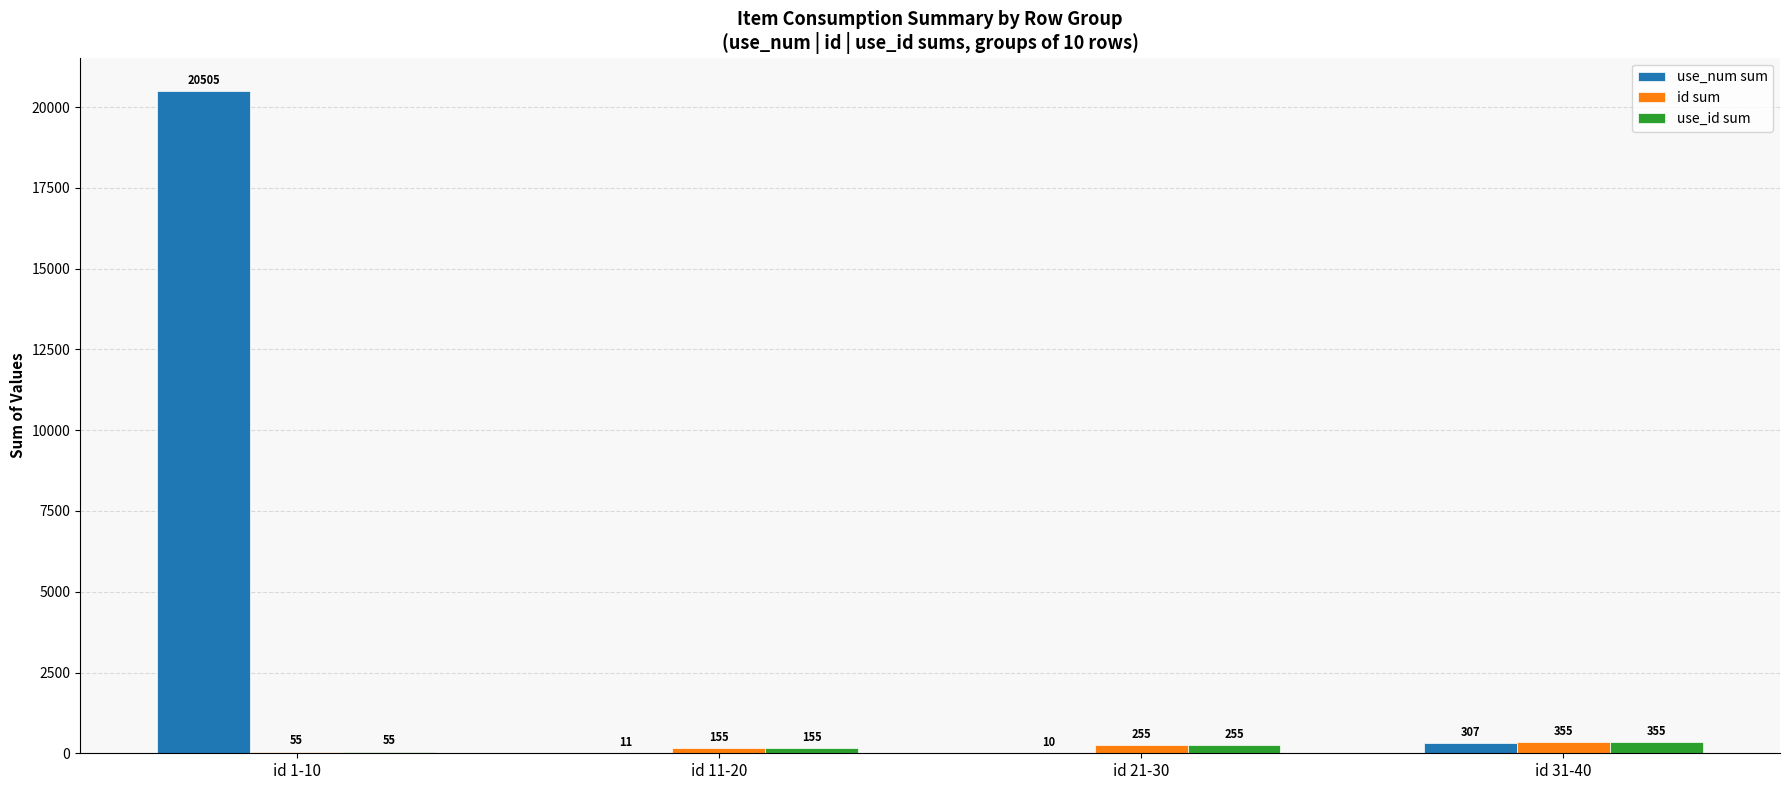

How many series are shown in this chart?

3